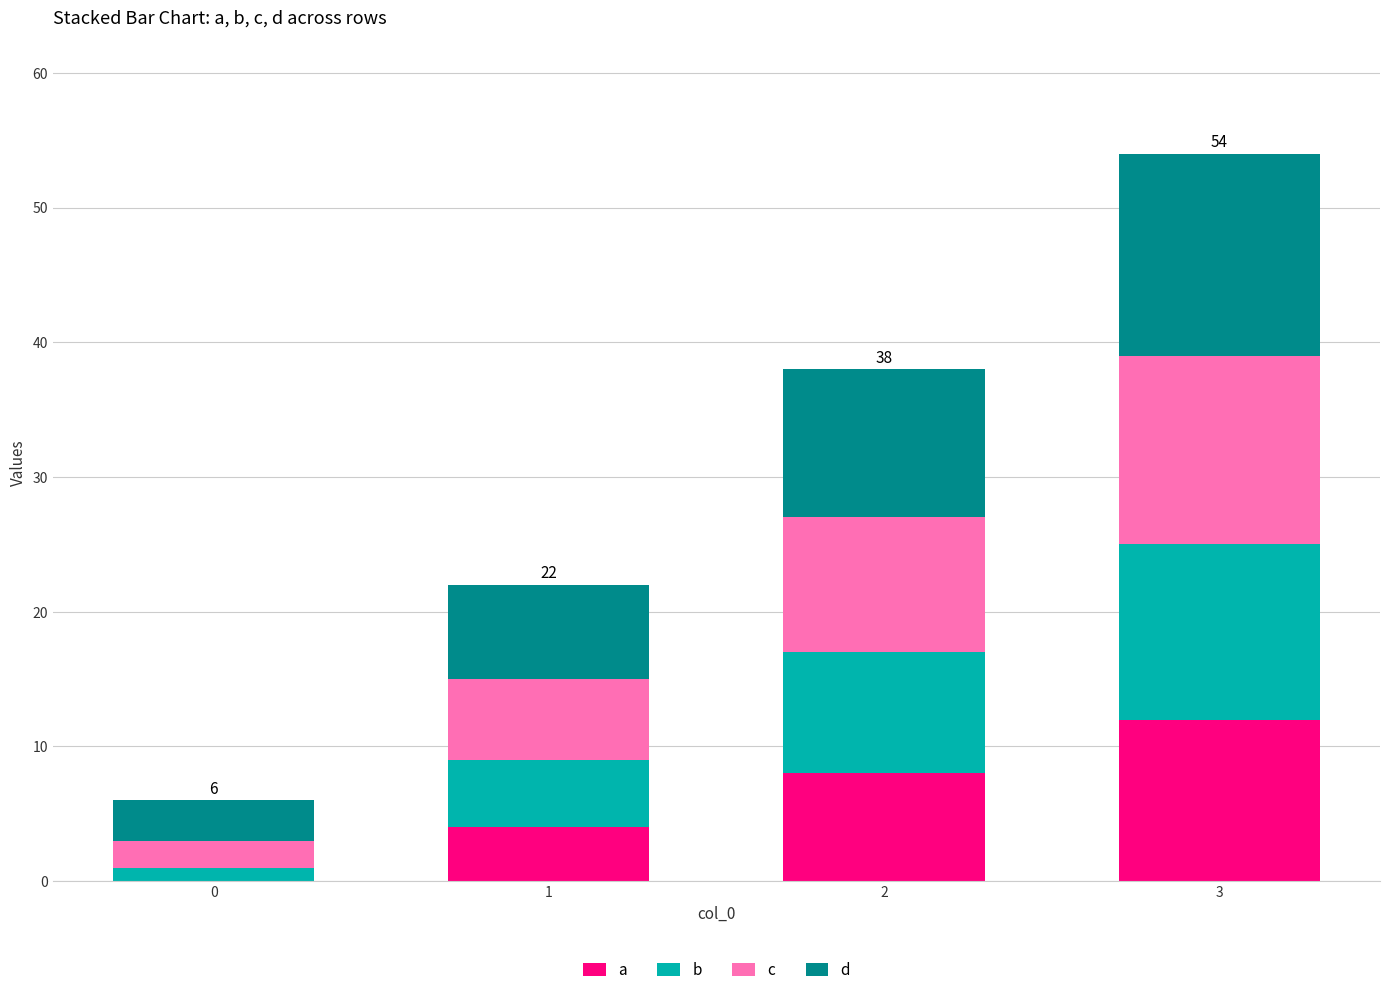

At which category is the sum across all series the highest?

3